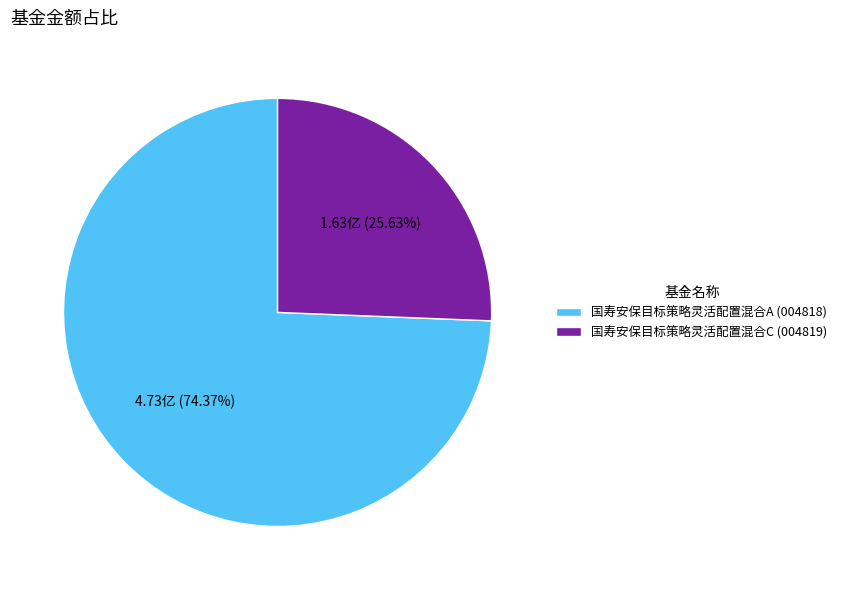

Rank the categories by value from highest to lowest.

国寿安保目标策略灵活配置混合A, 国寿安保目标策略灵活配置混合C